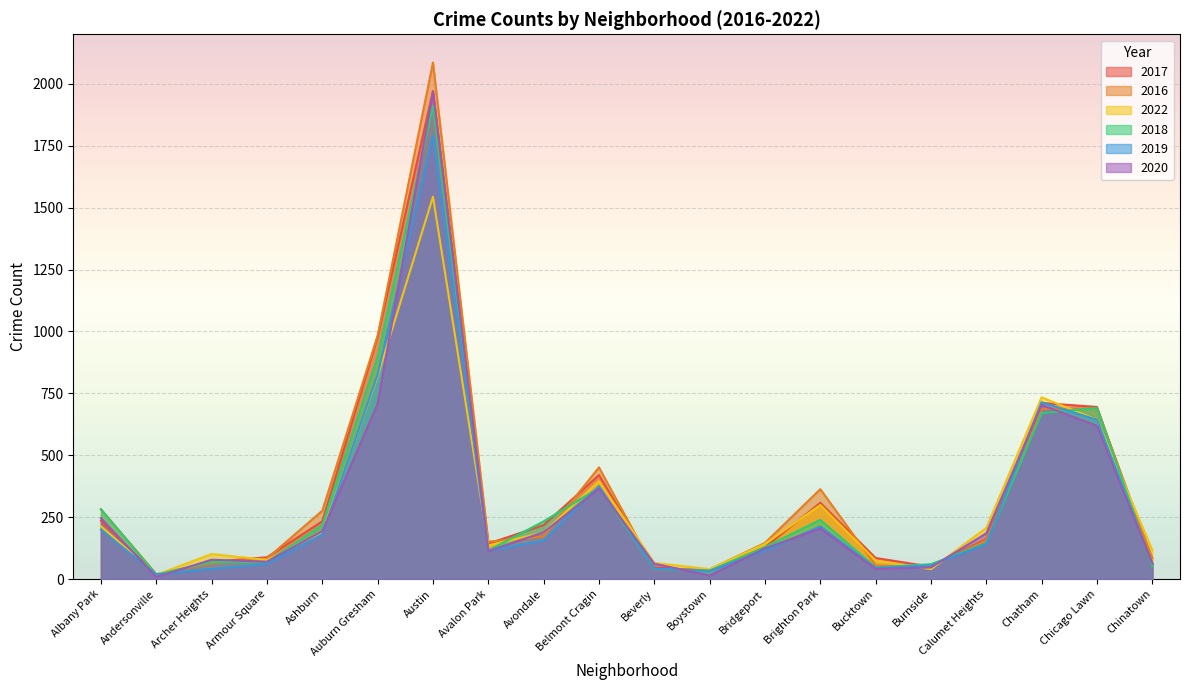

At which label is 2019 closest to 905?

Auburn Gresham